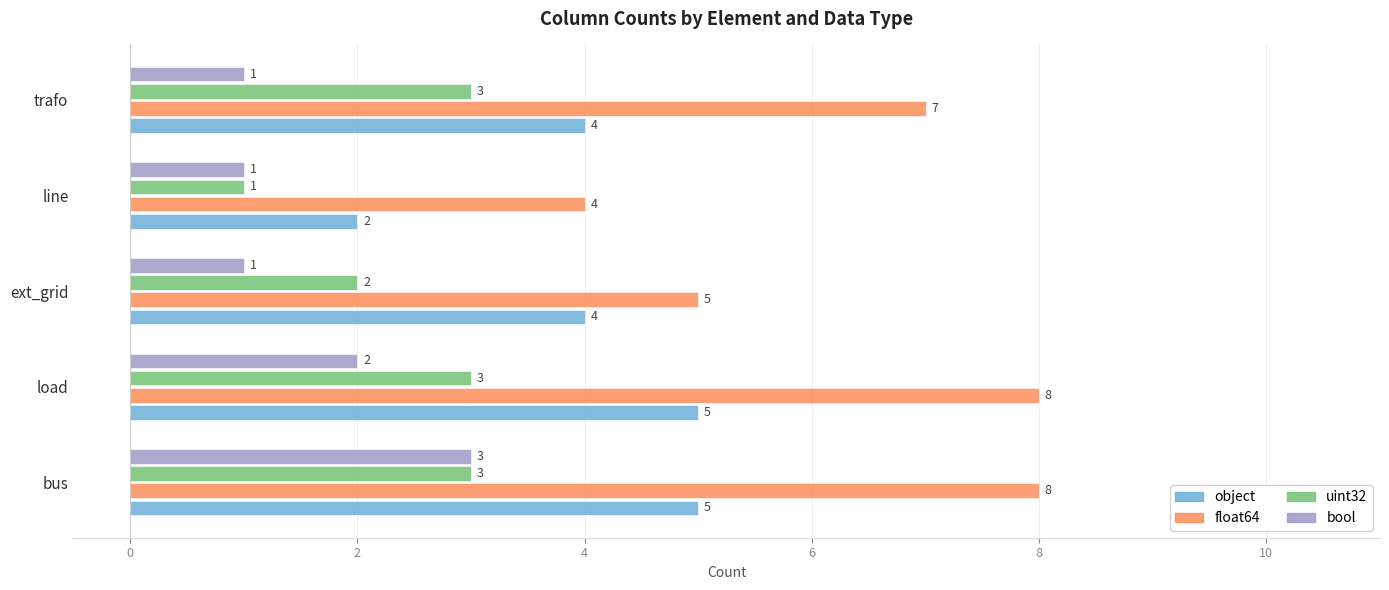

What are all the series names shown in the legend?

object, float64, uint32, bool